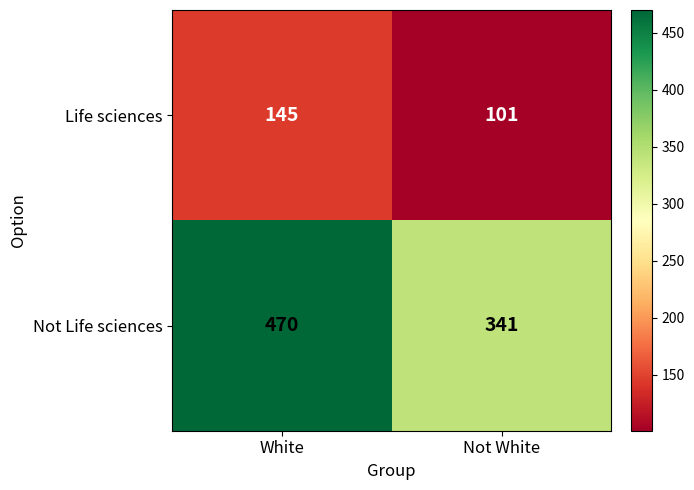

Reading left to right, list all the values displayed in this chart.

Life sciences: White=145	Not White=101
Not Life sciences: White=470	Not White=341